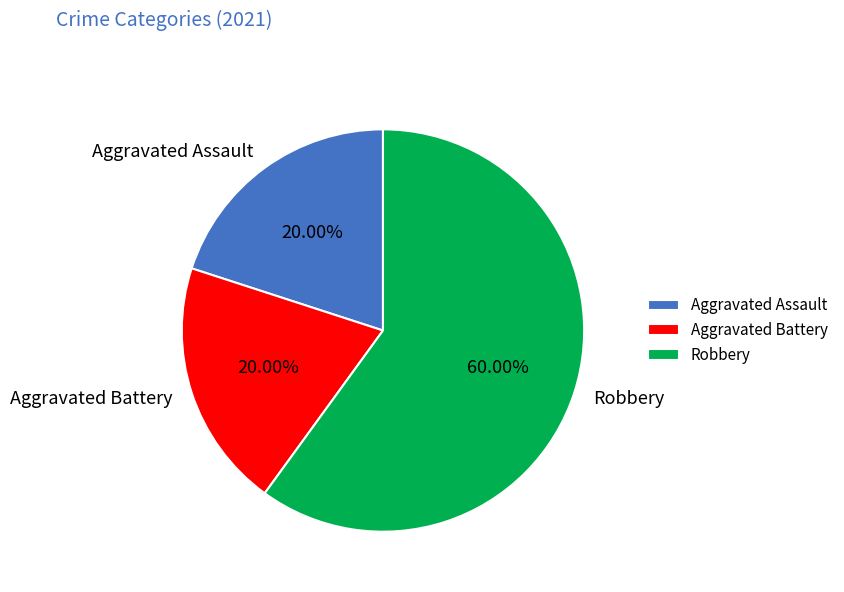

Which has a higher value, Robbery or Aggravated Battery?

Robbery